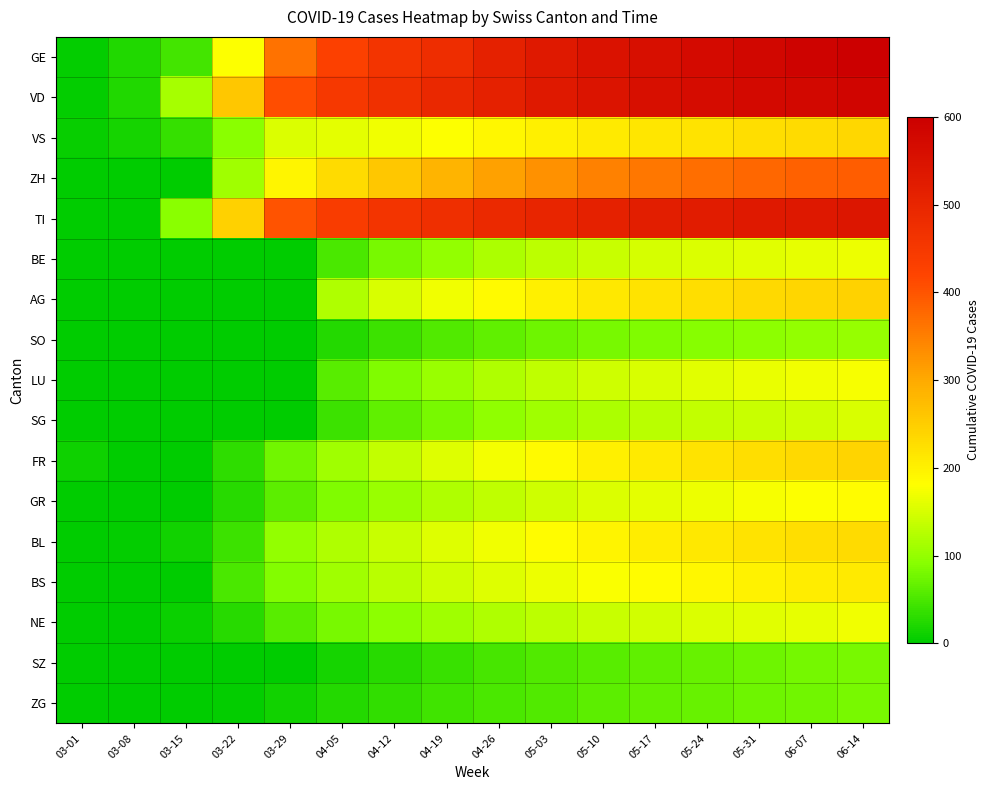

At which category is the sum across all series the highest?

06-14